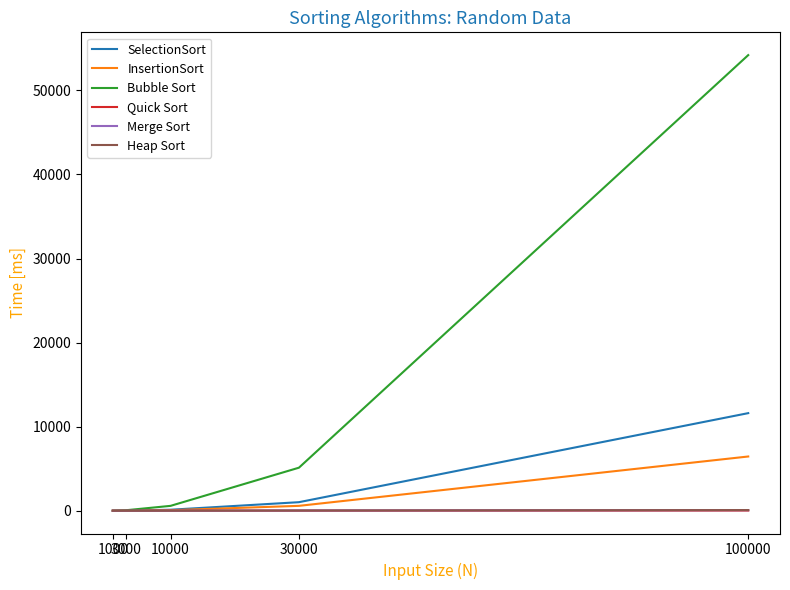

Does the chart have visible grid lines?

No